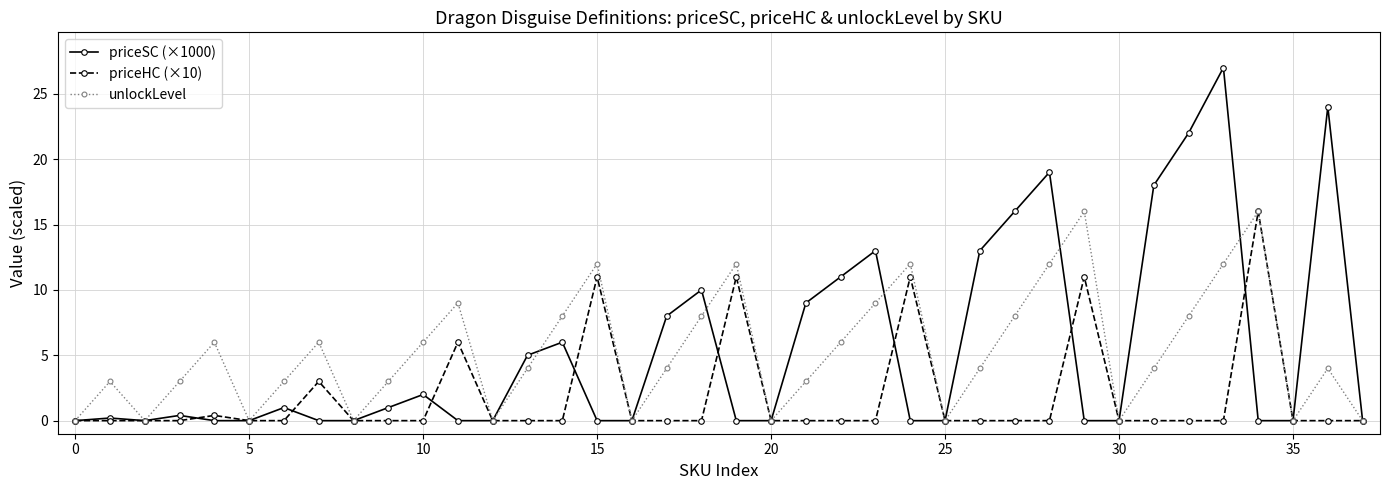

What is the value of the unlockLevel point at the 25th from the left?

12.0